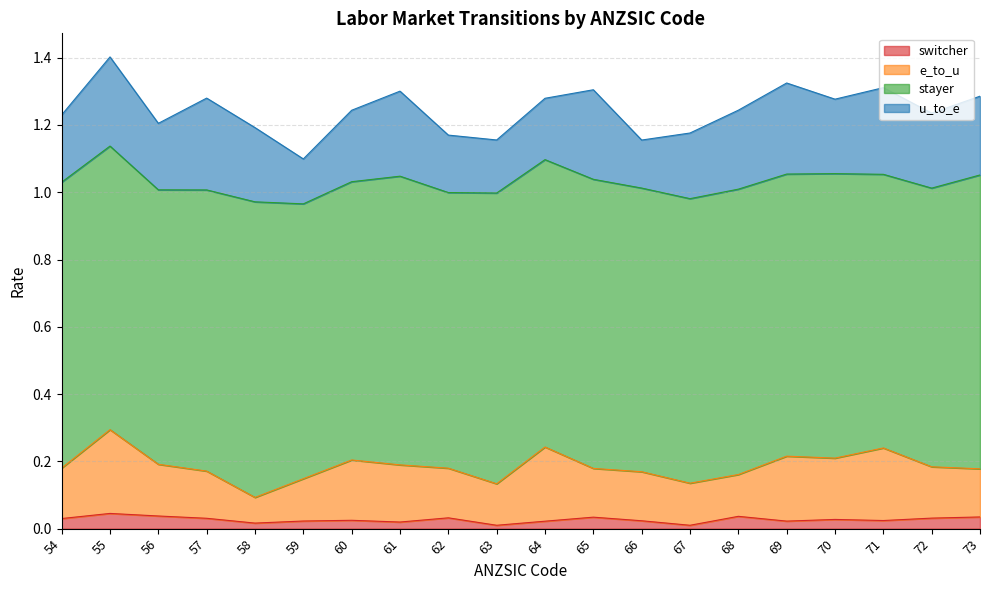

What are all the series names shown in the legend?

switcher, e_to_u, stayer, u_to_e